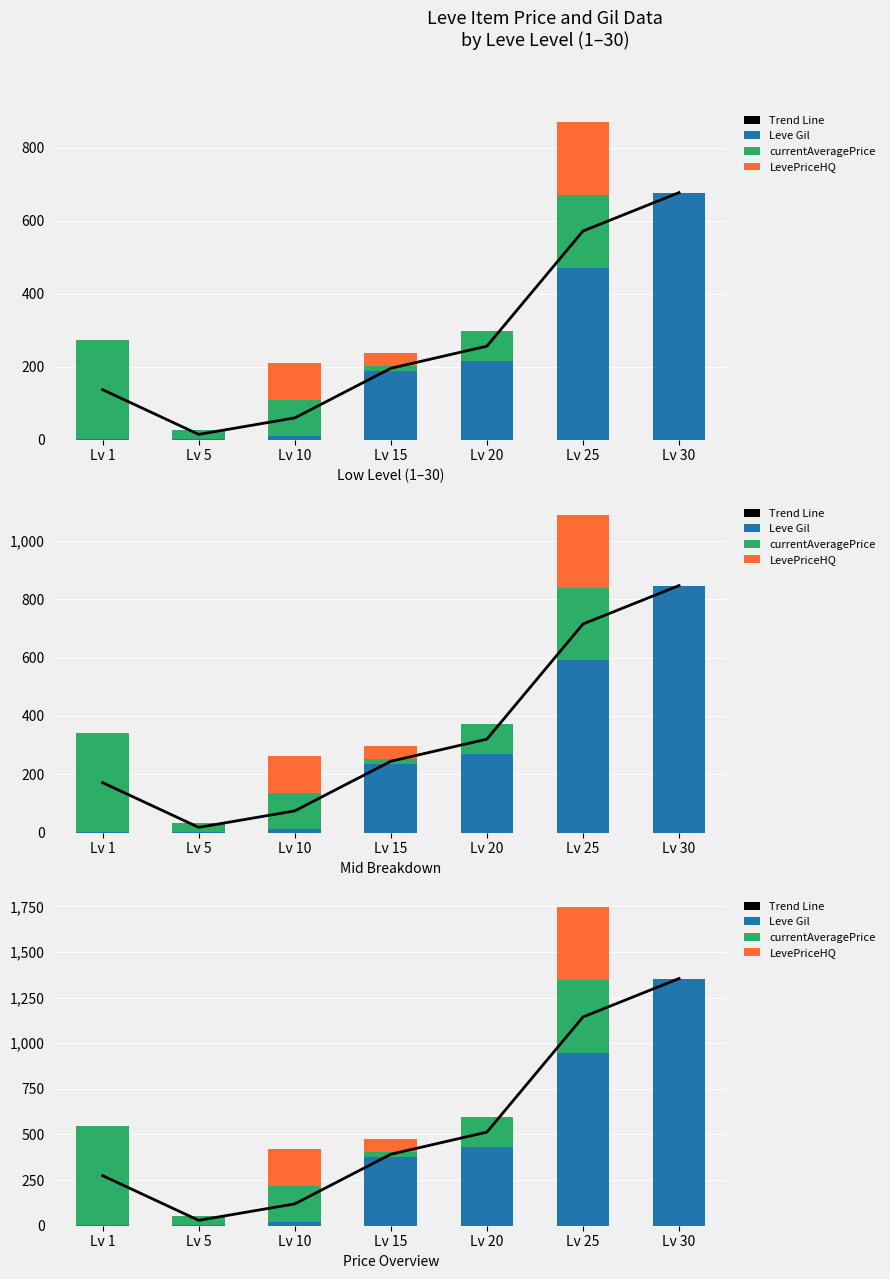

How many values in the Trend Line series are below 391?

3